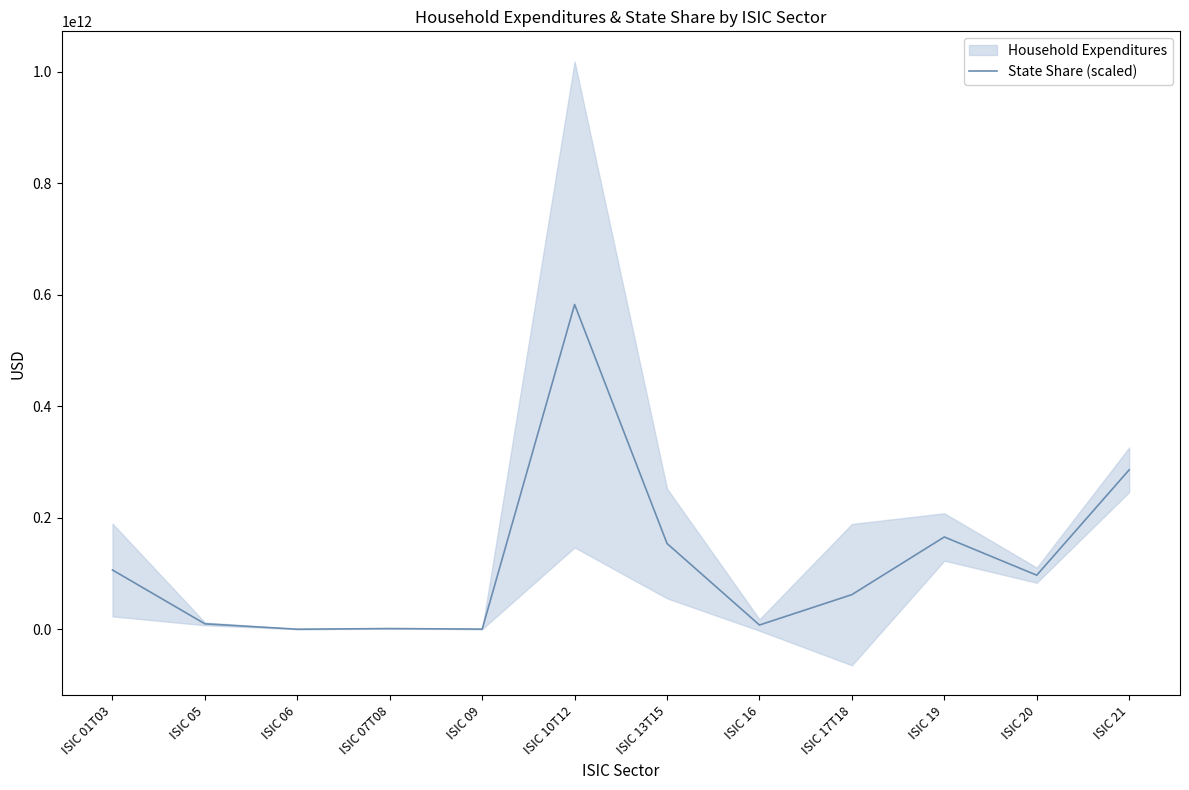

How many lines are shown in the chart?

1